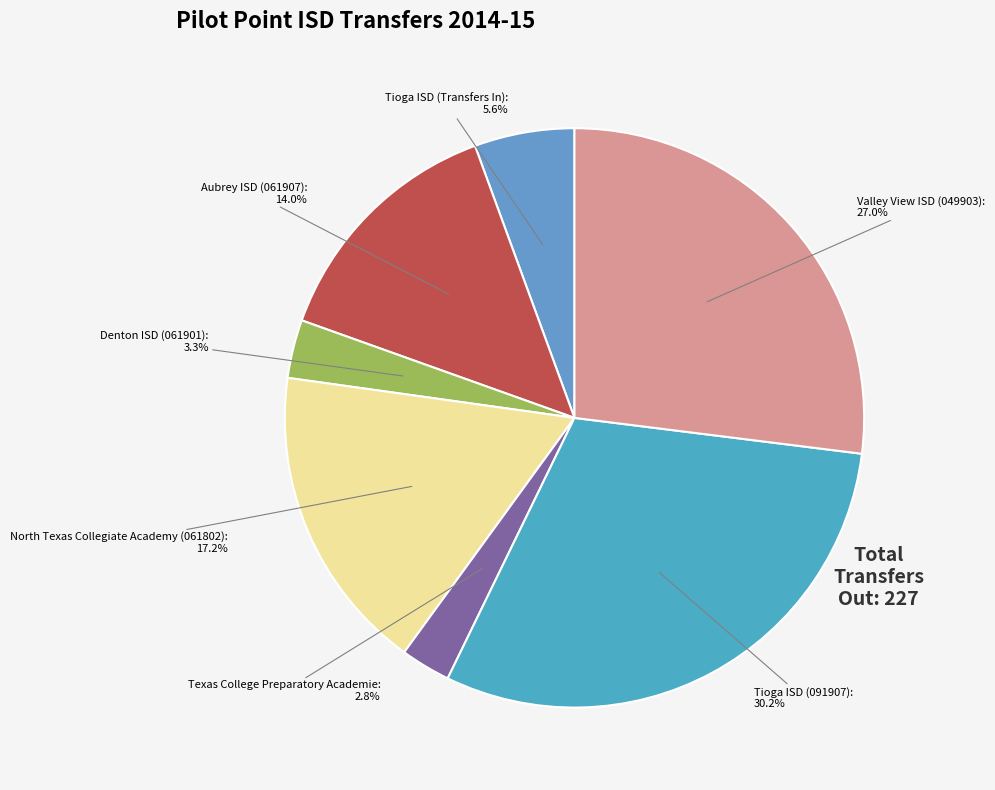

What portion of the pie excludes Denton ISD (061901)?

96.7%